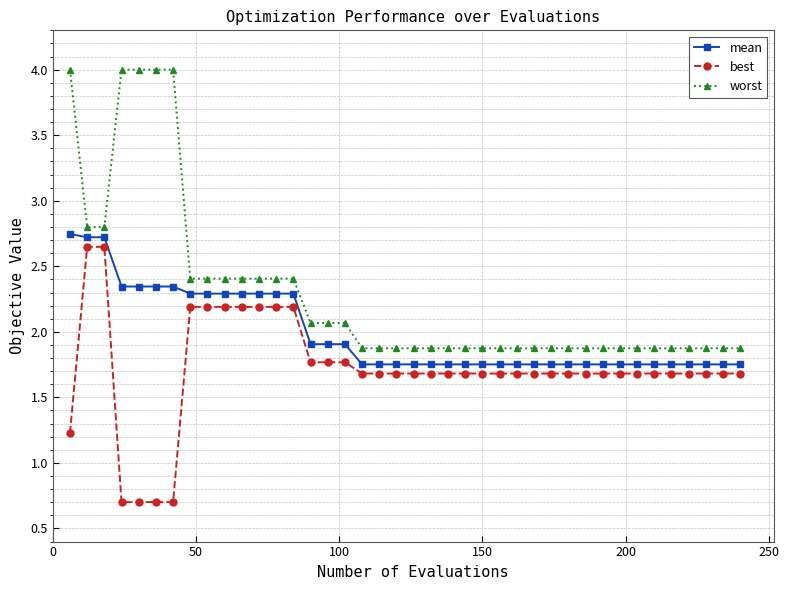

Which series has the largest total across all categories?

worst